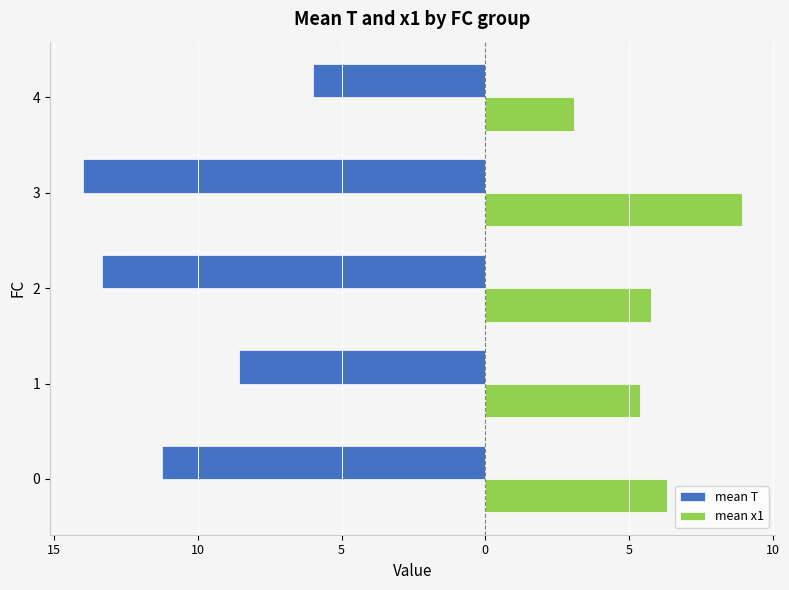

What are all the series names shown in the legend?

mean T, mean x1